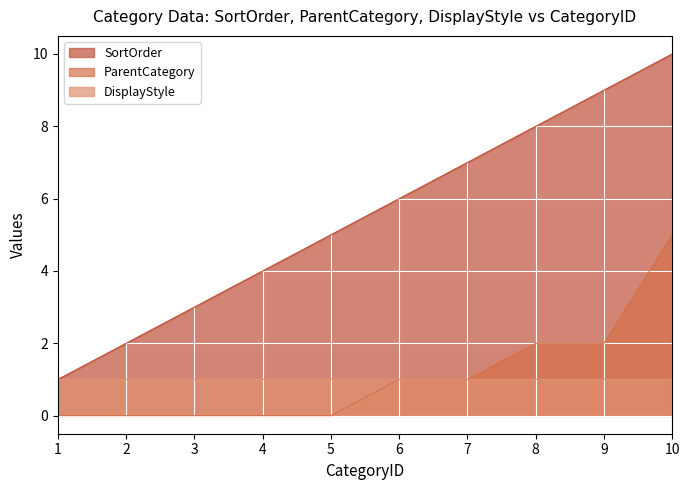

What value does the SortOrder series have at 10?

10